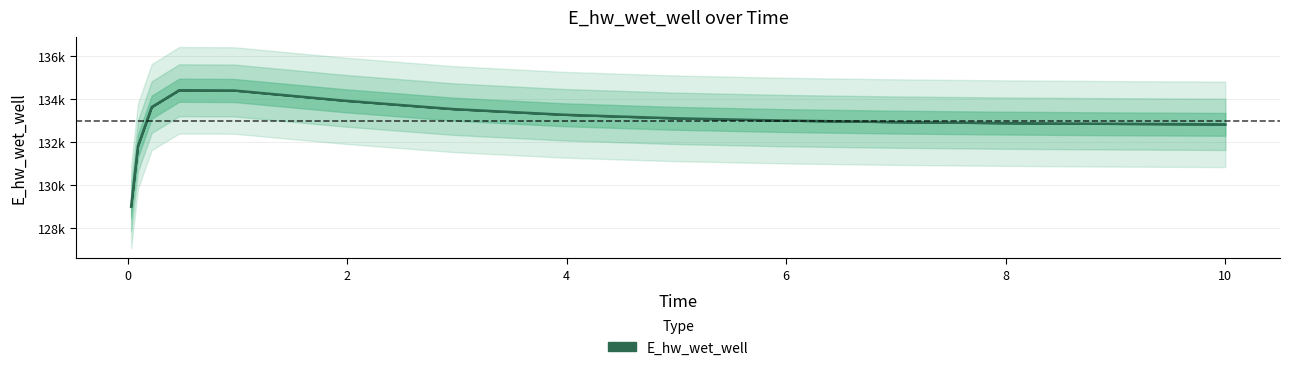

True or false: the data shows 198356.1 at 5.96875.

False